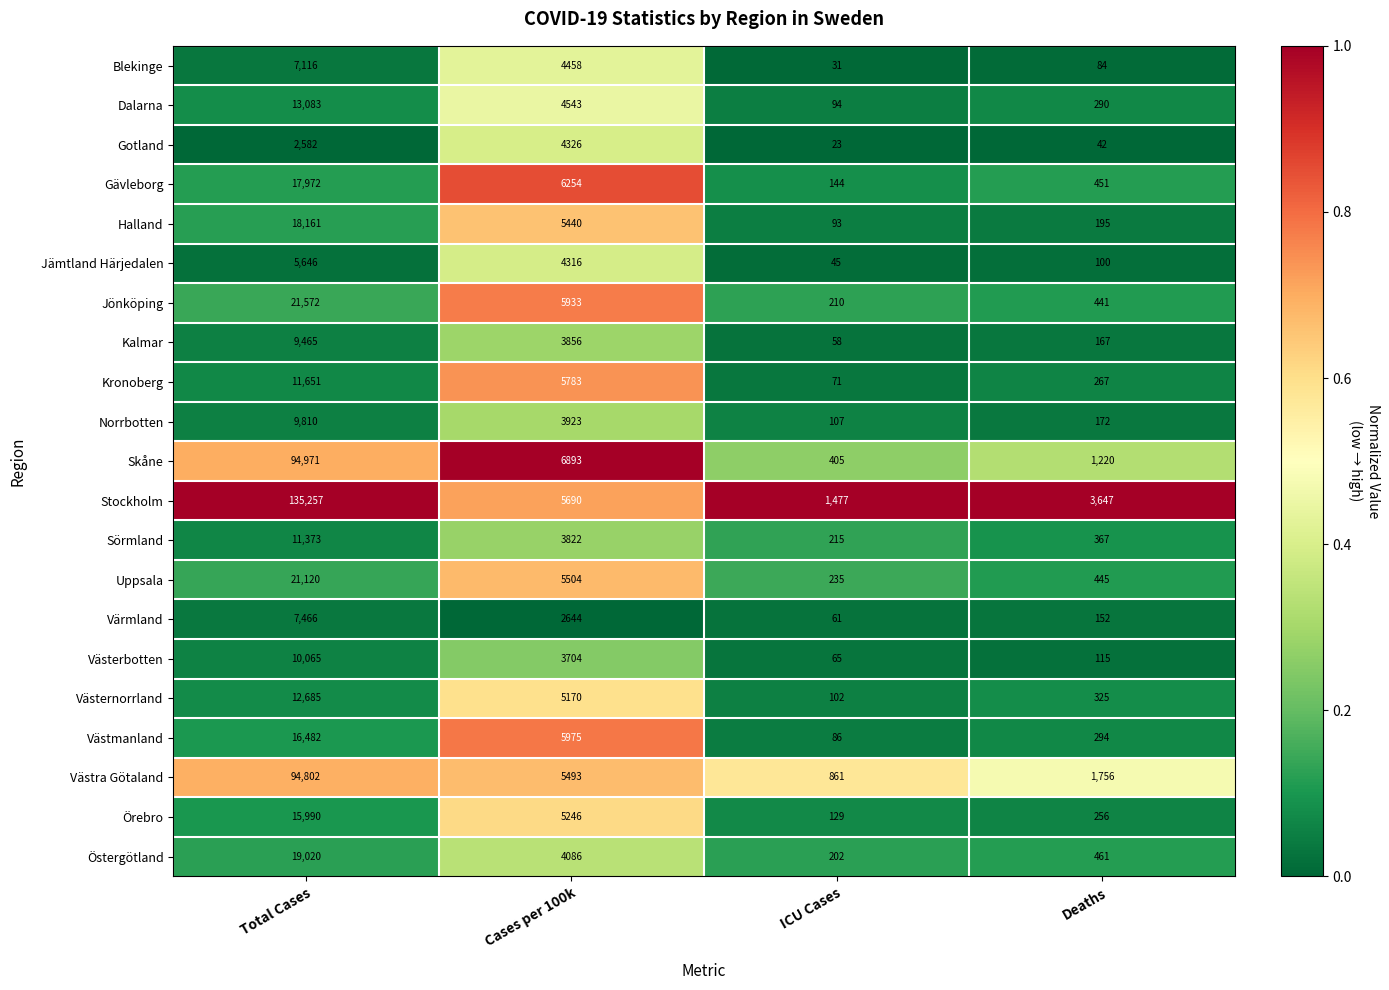

The Sörmland series shows 116 at ICU Cases. True or false?

False